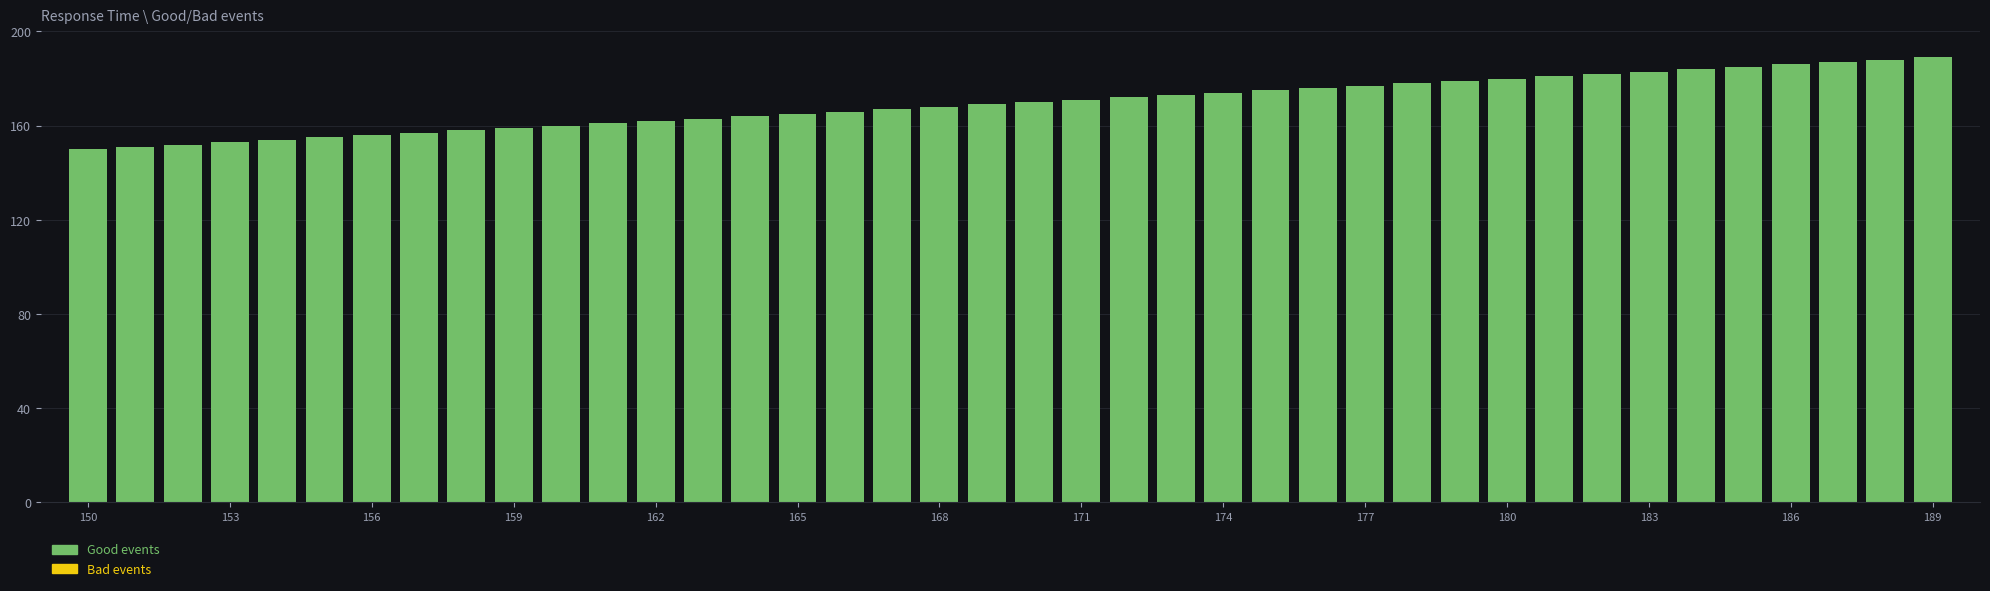

What is the value of the 10th bar from the left?

159